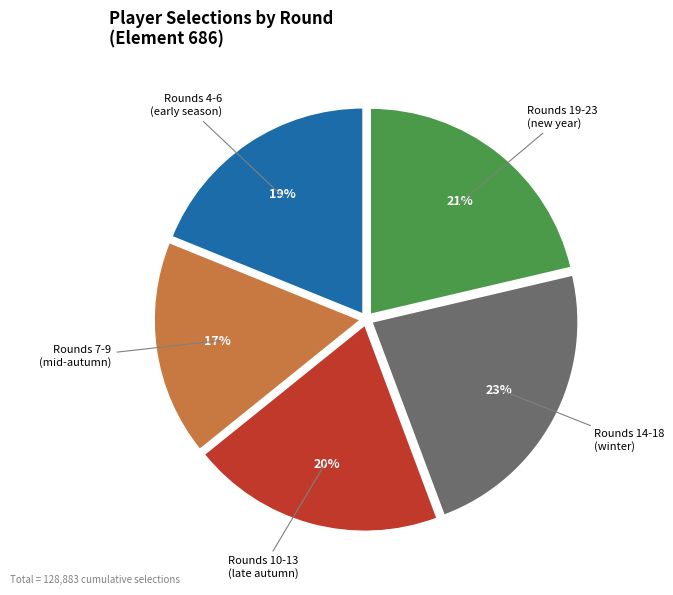

Is there a majority slice in this chart?

No